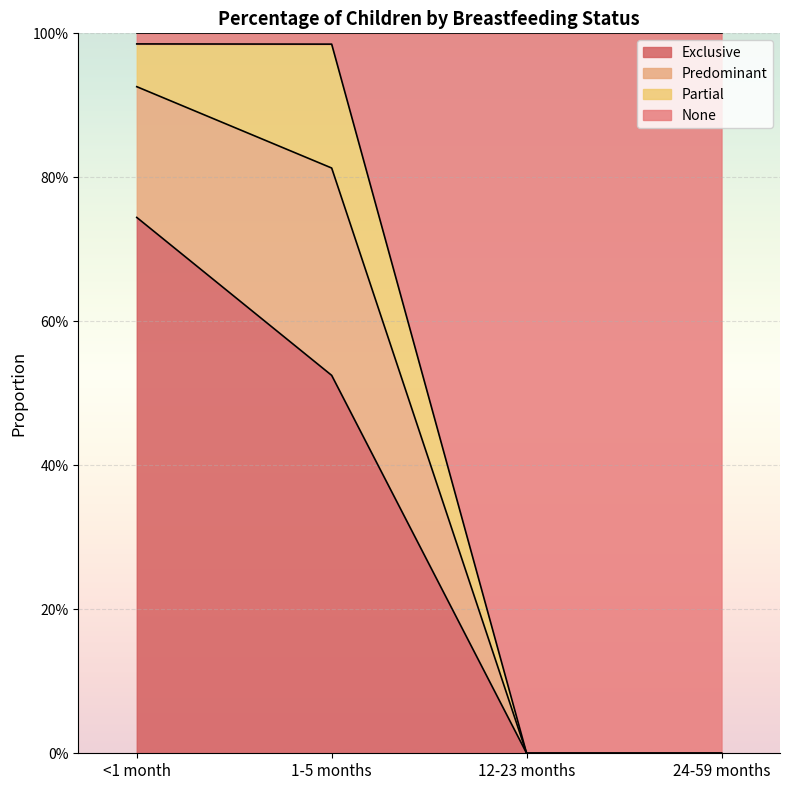

What is the difference between the second highest and second lowest values in the None series?

1.0